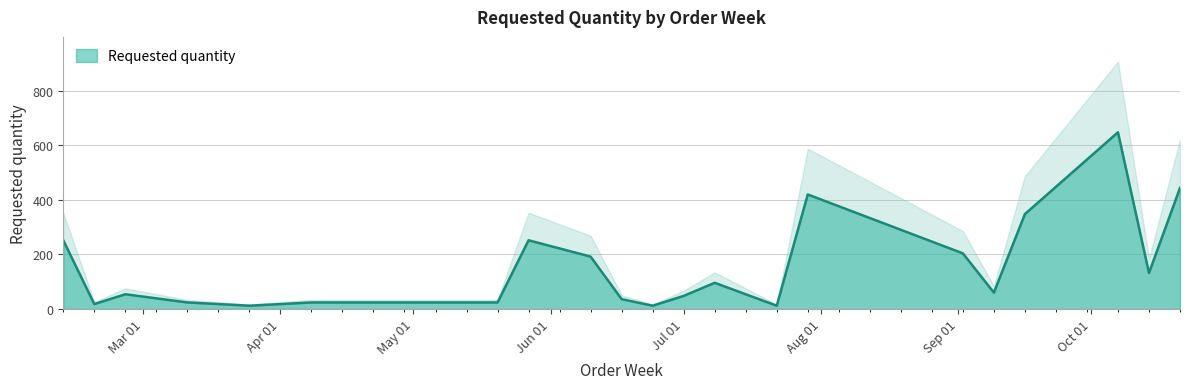

What is the maximum value shown in the chart?

648